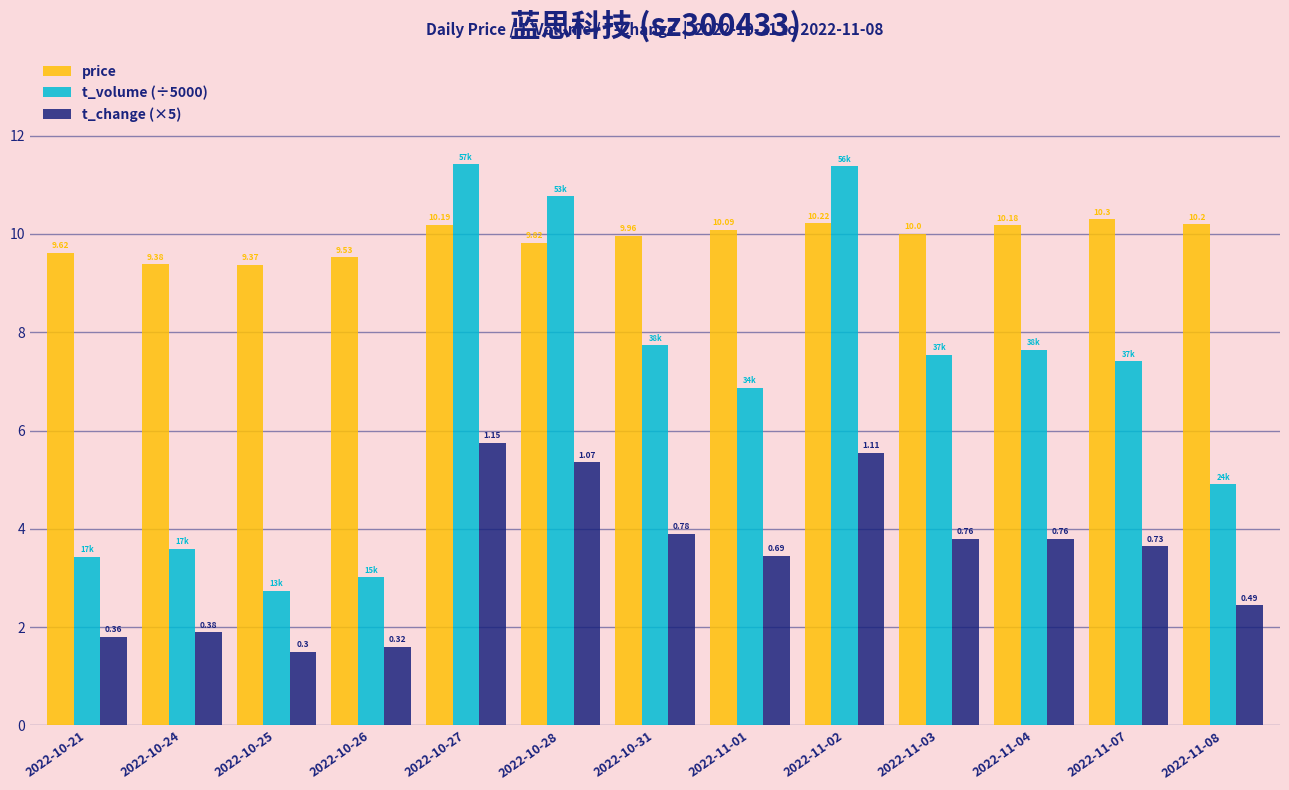

Count the t_change (×5) values in the range 1 to 3.

5